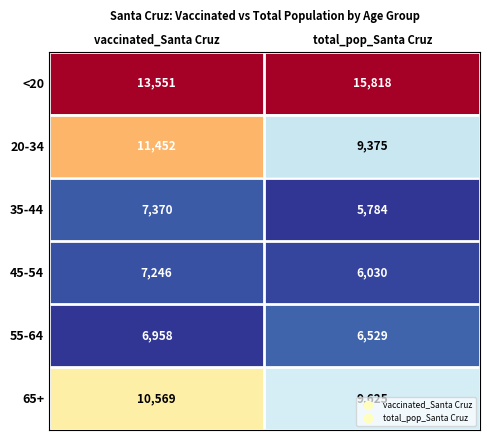

How many data points does each series have?

2